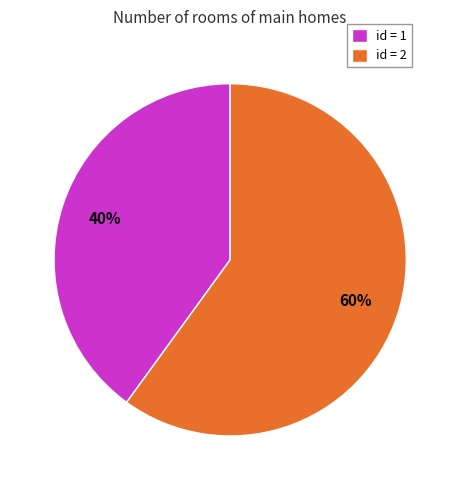

What is the ratio of the value at id = 2 to the value at id = 1?

1.5